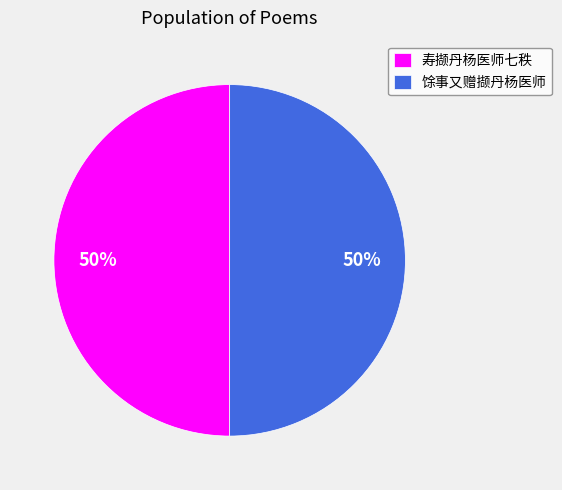

To the nearest percent, what is the difference between the 馀事又赠撷丹杨医师 and 寿撷丹杨医师七秩 slice percentages?

0%